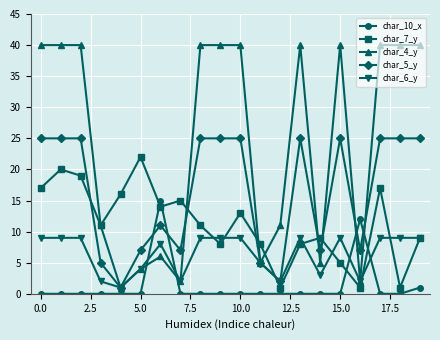

Which series has the largest range (max minus min)?

char_4_y